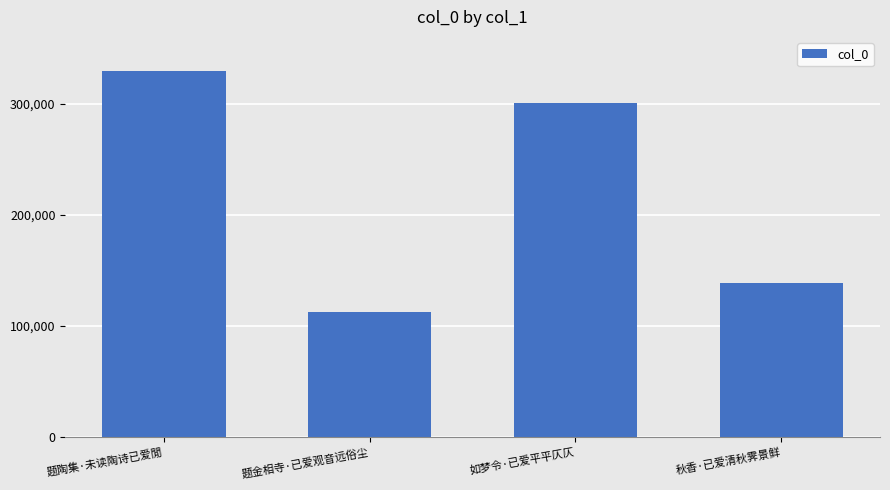

Which category has the lowest value across all series?

题金相寺·已爱观音远俗尘